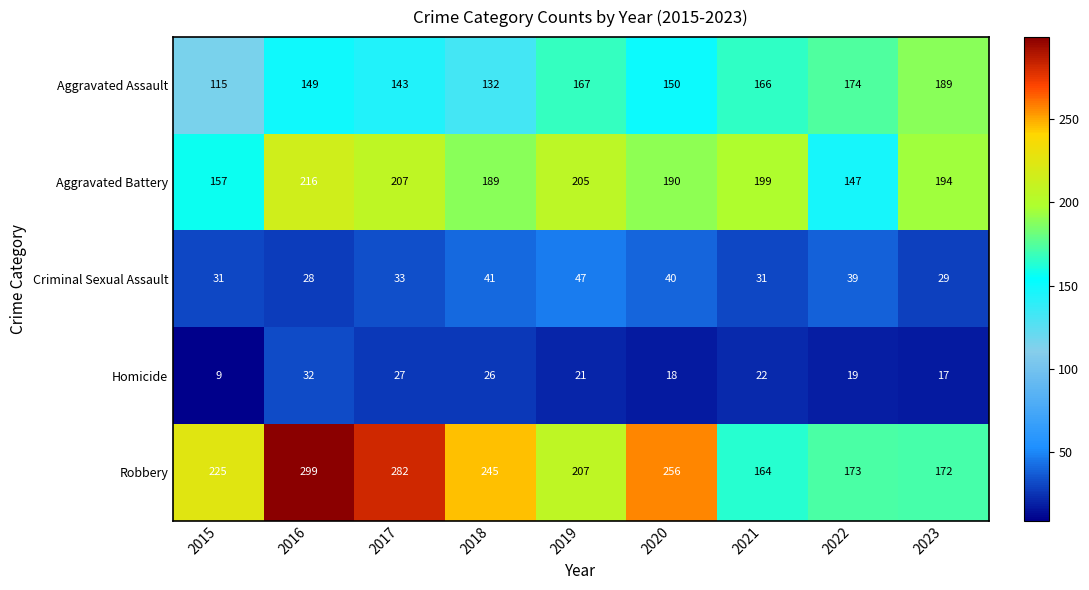

List the series in order of their peak value, highest first.

Robbery, Aggravated Battery, Aggravated Assault, Criminal Sexual Assault, Homicide